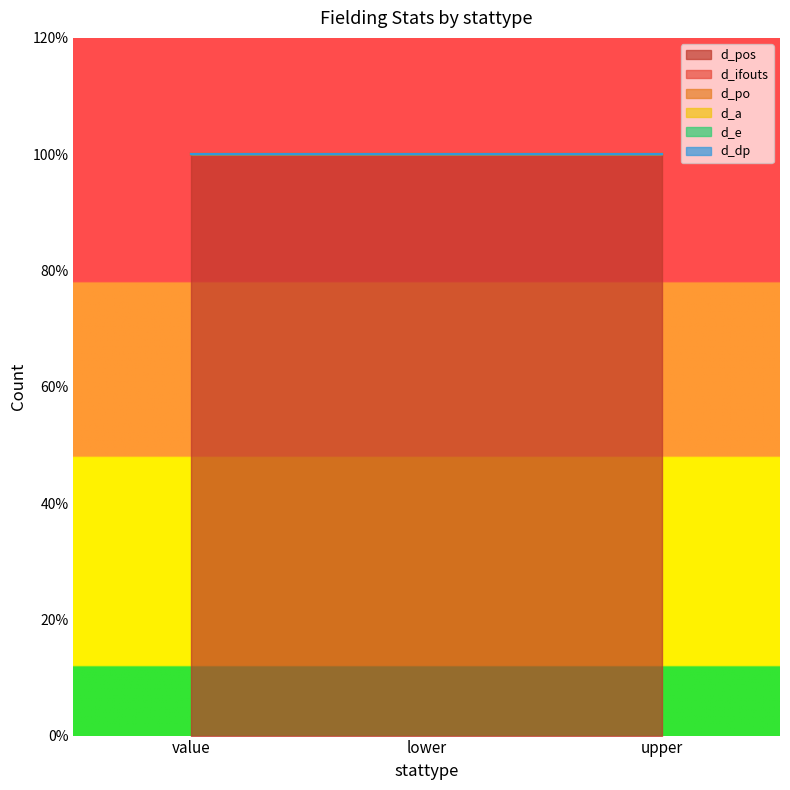

Between lower and upper, which is larger?

lower